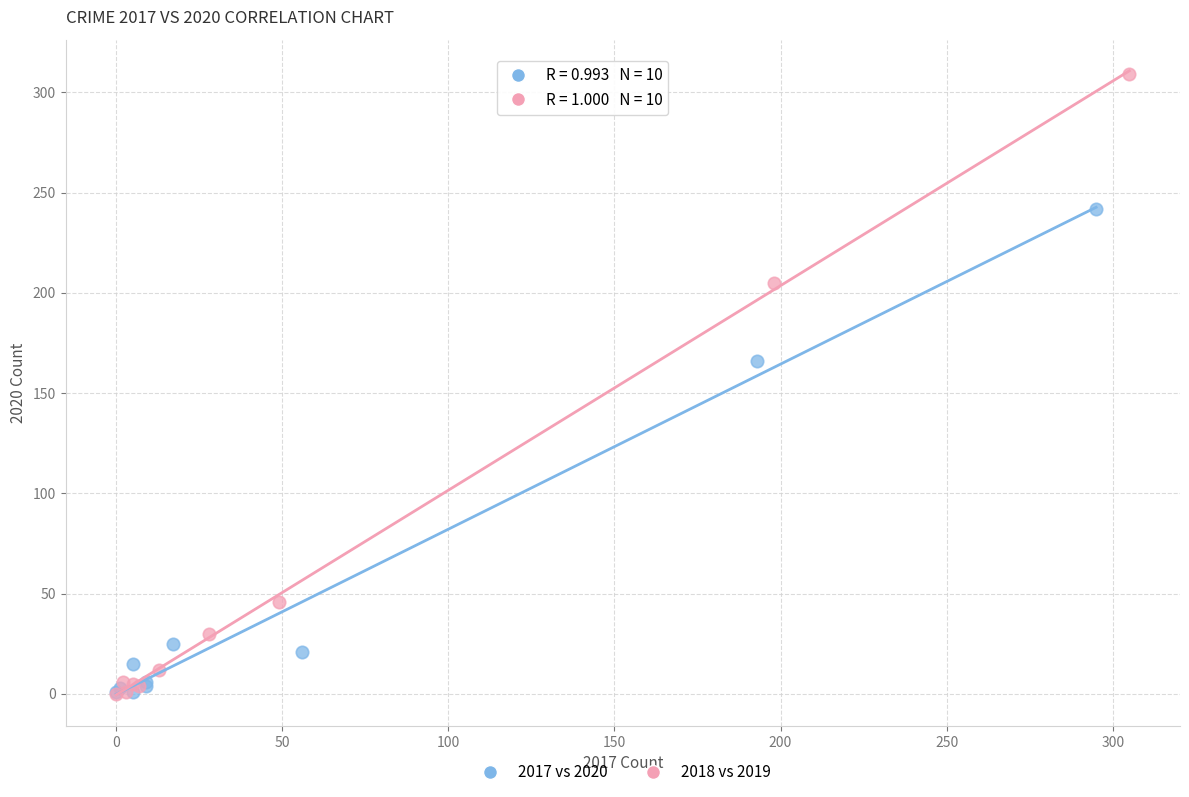

Which series has the largest Y range (max minus min)?

2018 vs 2019